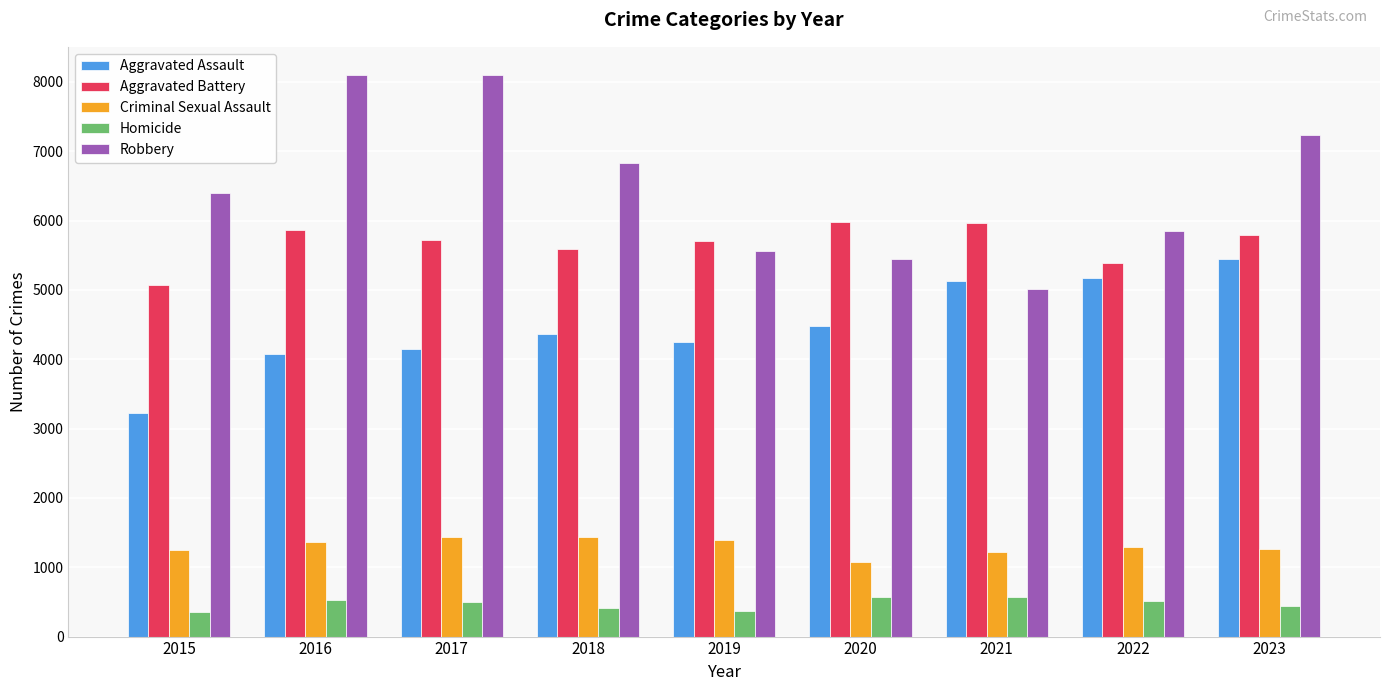

True or false: Robbery has a value of 8717 at 2015.

False